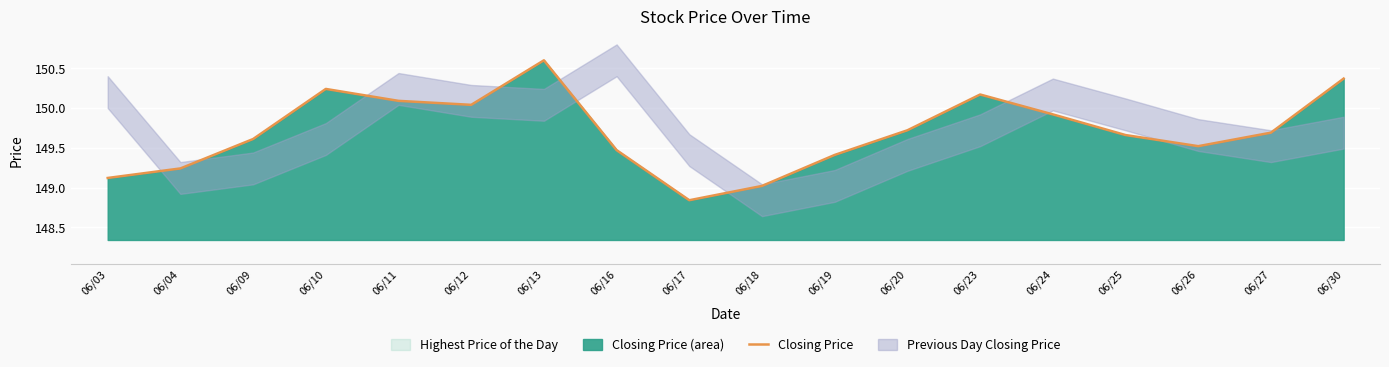

True or false: the data has more than 1 interior local peaks.

True